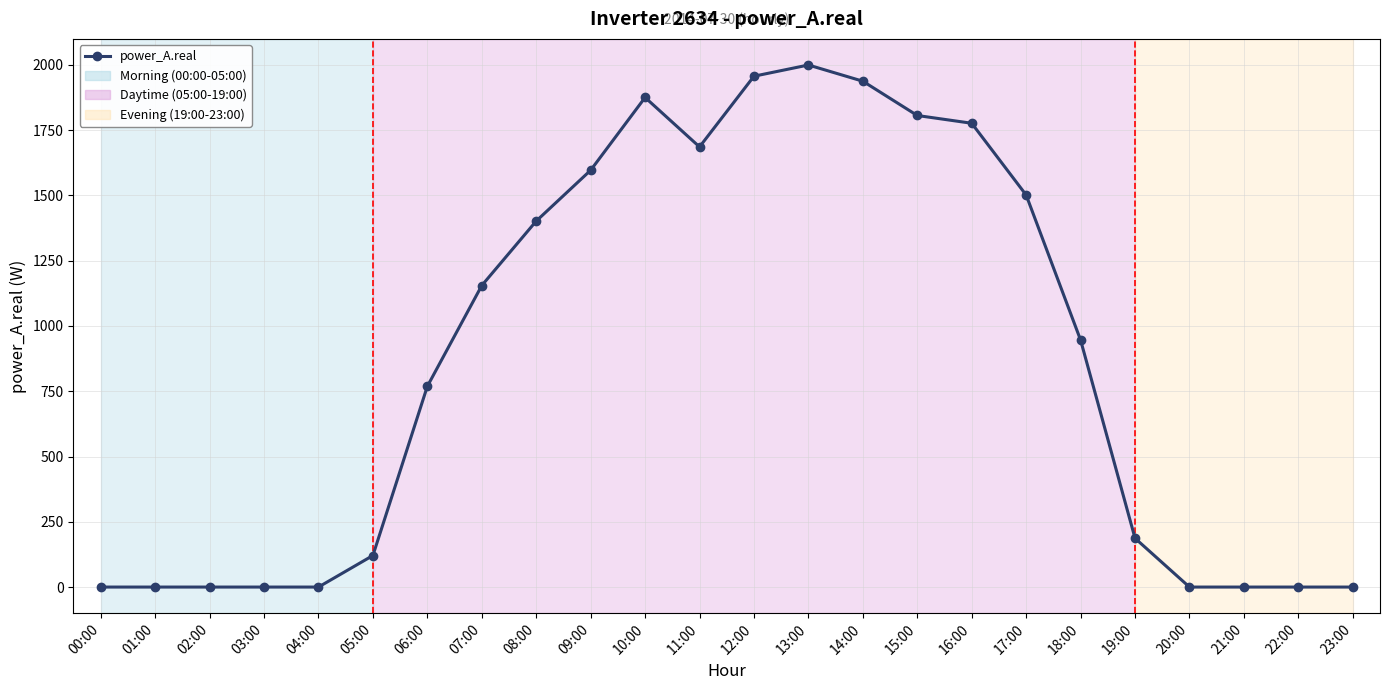

Is it true that the value at 04:00 is -1186.2?

False